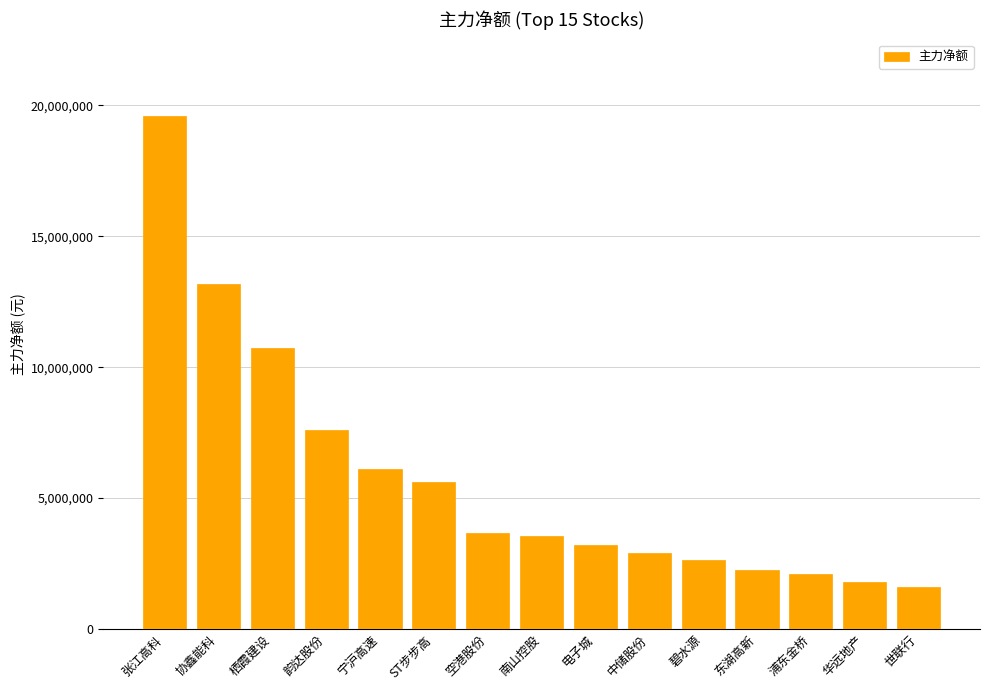

What position from the left is 韵达股份?

4